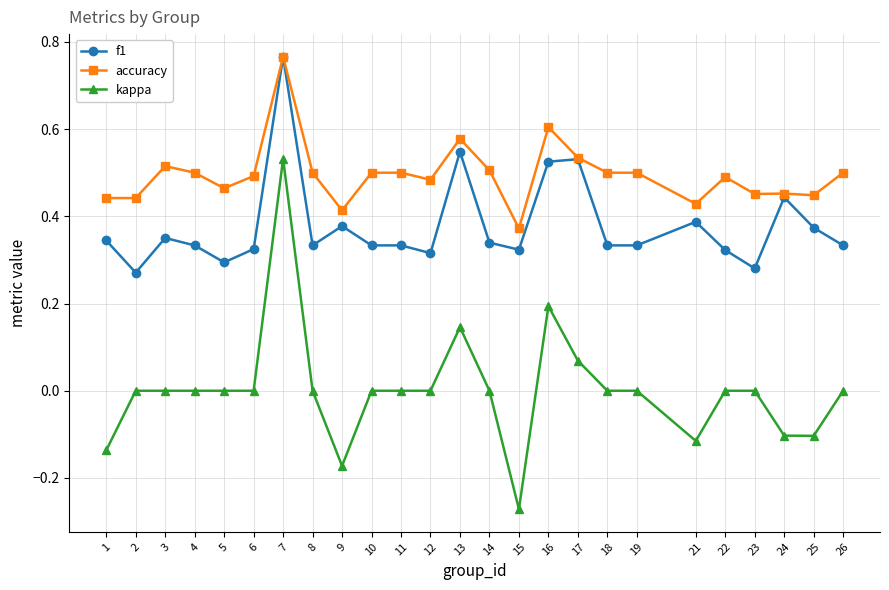

At which label does f1 reach its peak?

7